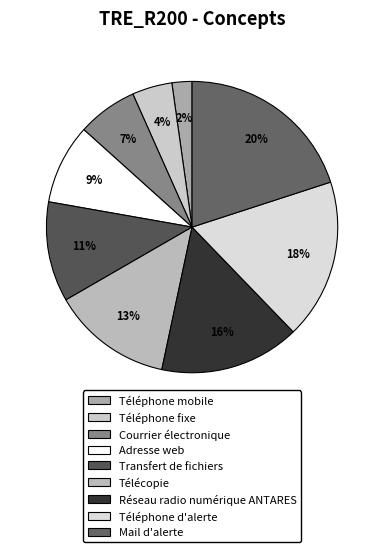

Combined, do Réseau radio numérique ANTARES and Courrier électronique account for over 50%?

No